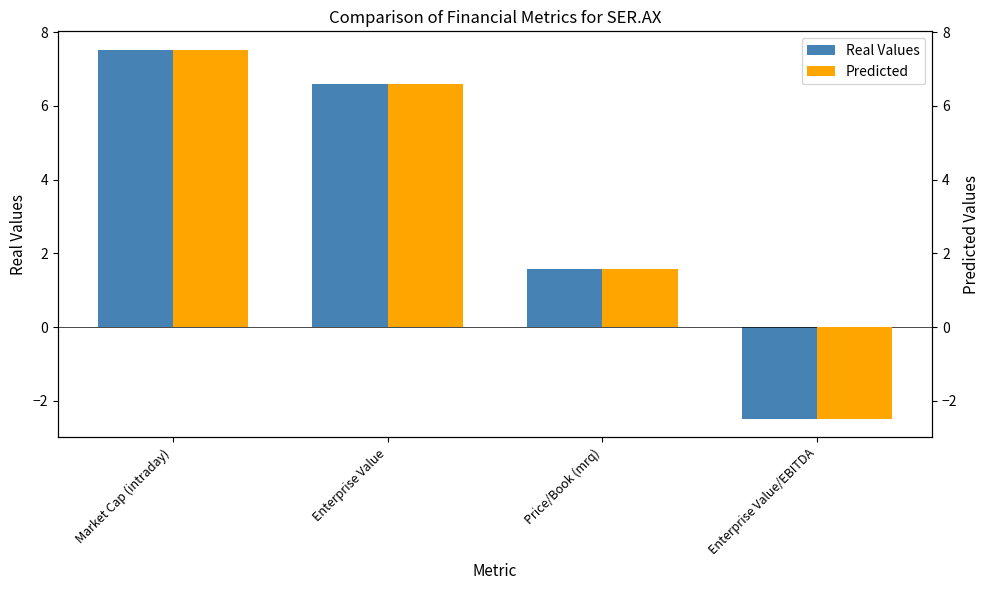

How many values in the Real Values series exceed 6?

2